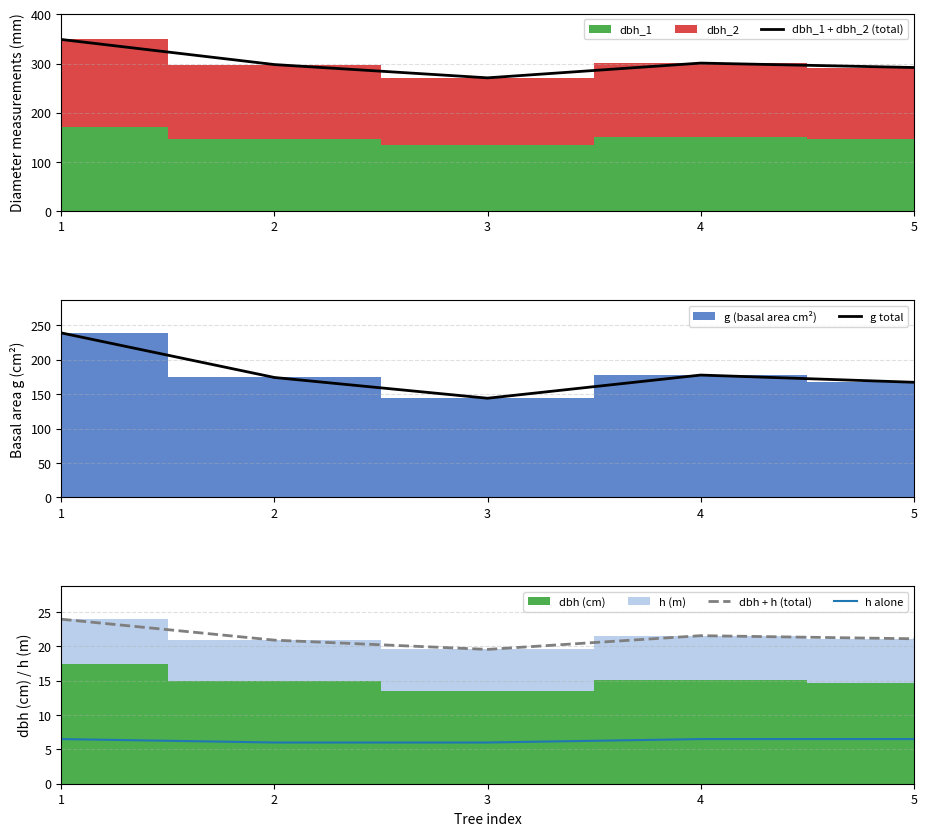

At how many categories does at least one series exceed 57?

5